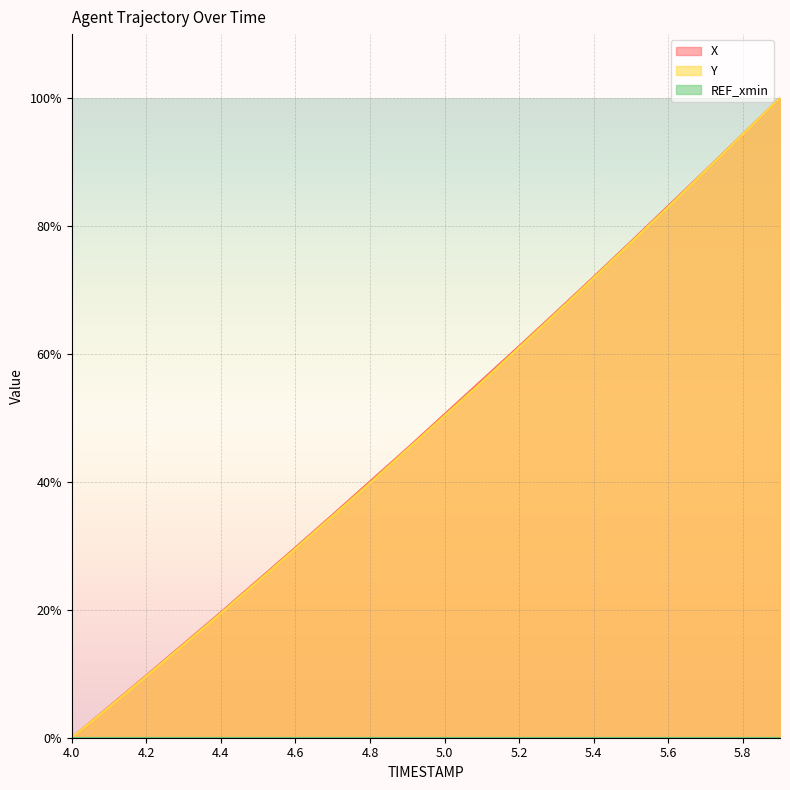

What is the label of the 16th point from the left?

5.5